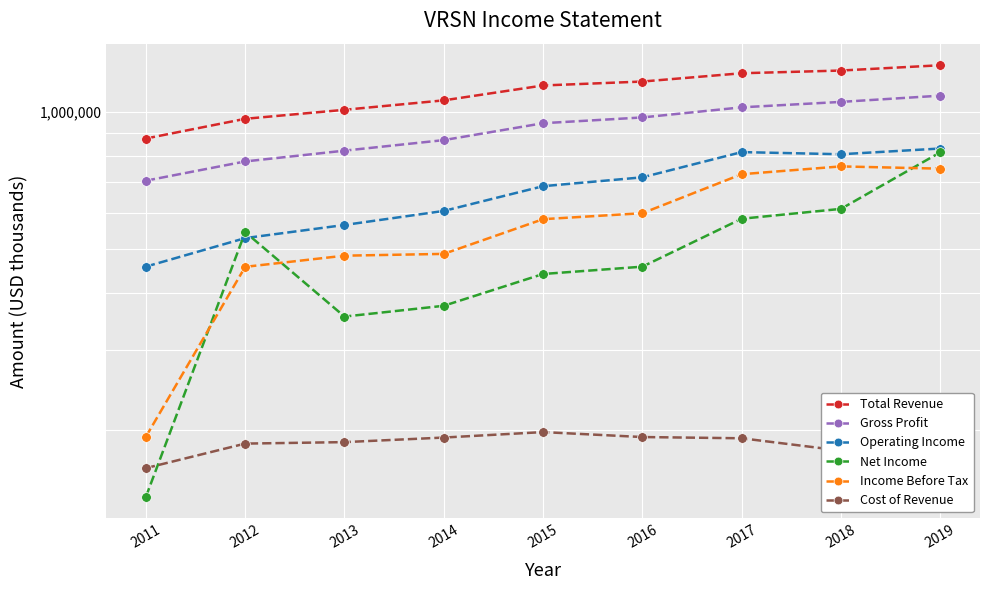

What is the difference between the maximum and second lowest values in the Total Revenue series?

300000